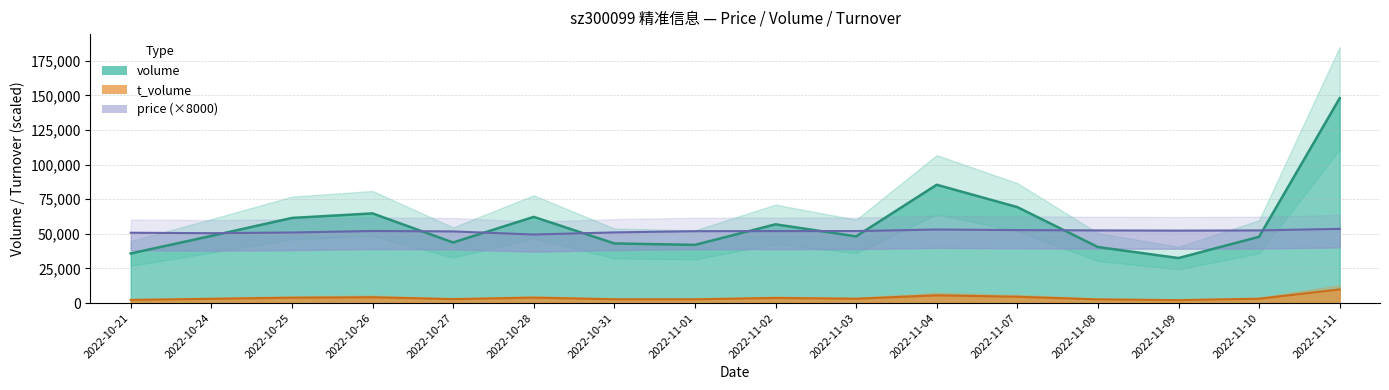

What is the label of the 10th point from the left?

2022-11-03